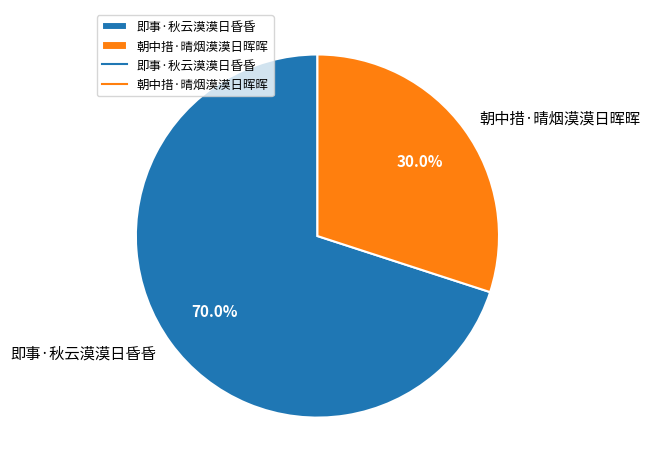

To the nearest percent, what is the difference between the largest and smallest slice percentages?

40%